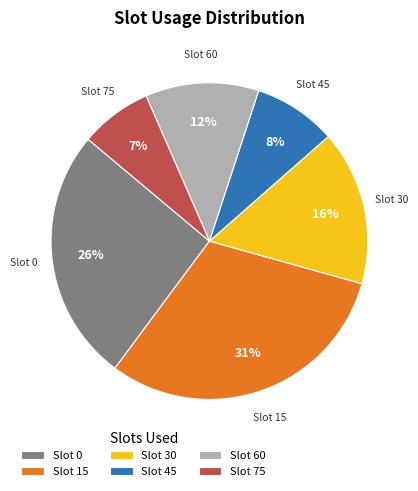

To the nearest percent, what portion does Slot 45 represent?

8%